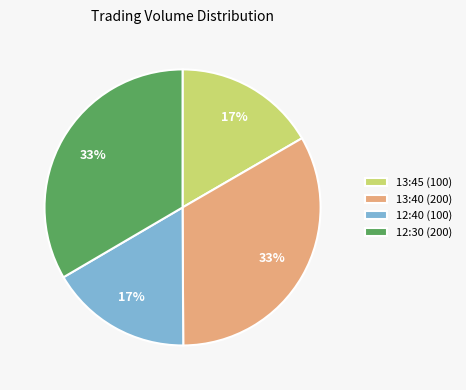

To the nearest percent, what is the average slice percentage?

25%